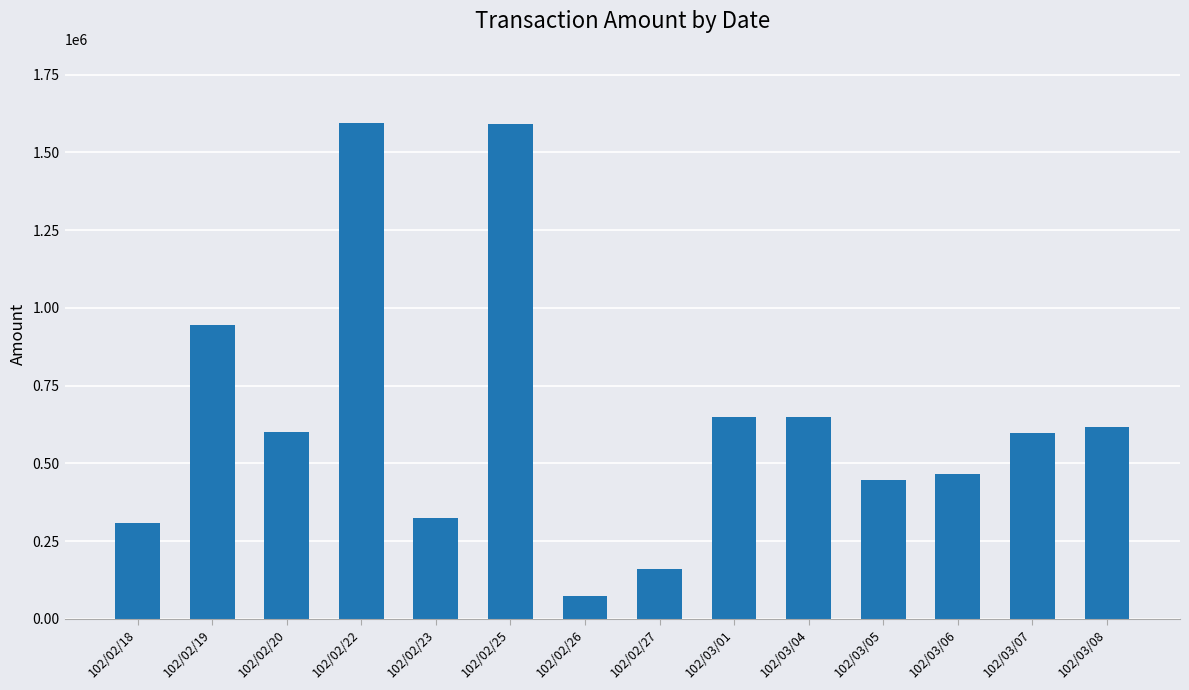

Which has a higher value, 102/02/22 or 102/02/27?

102/02/22